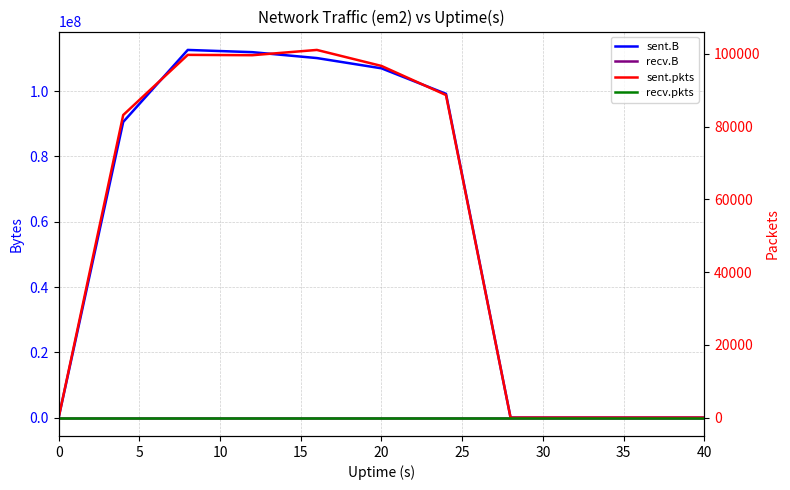

Reading left to right, list all the values displayed in this chart.

sent.B: 0	90561755	112622065	111938706	110131881	106990444	99178705	0	0	0	0
recv.B: 0	0	0	0	0	0	0	0	0	0	0
sent.pkts: 0	83160	99695	99600	101050	96654	88649	0	0	0	0
recv.pkts: 0	0	0	0	0	0	0	0	0	0	0